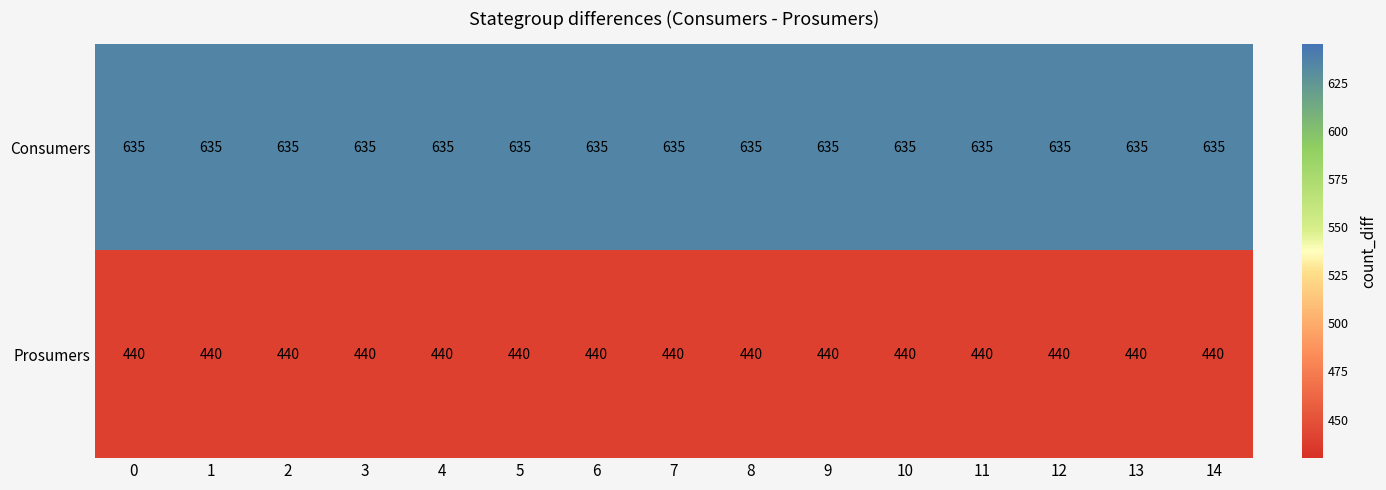

What is the sum of the Prosumers values at 1 and 4?

880